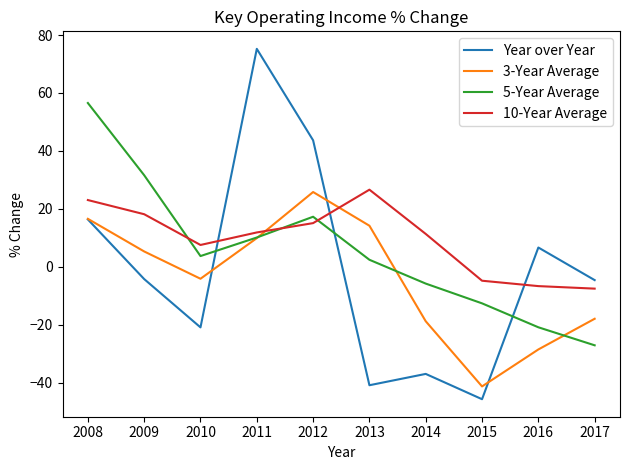

How many times do 10-Year Average and Year over Year cross each other?

3